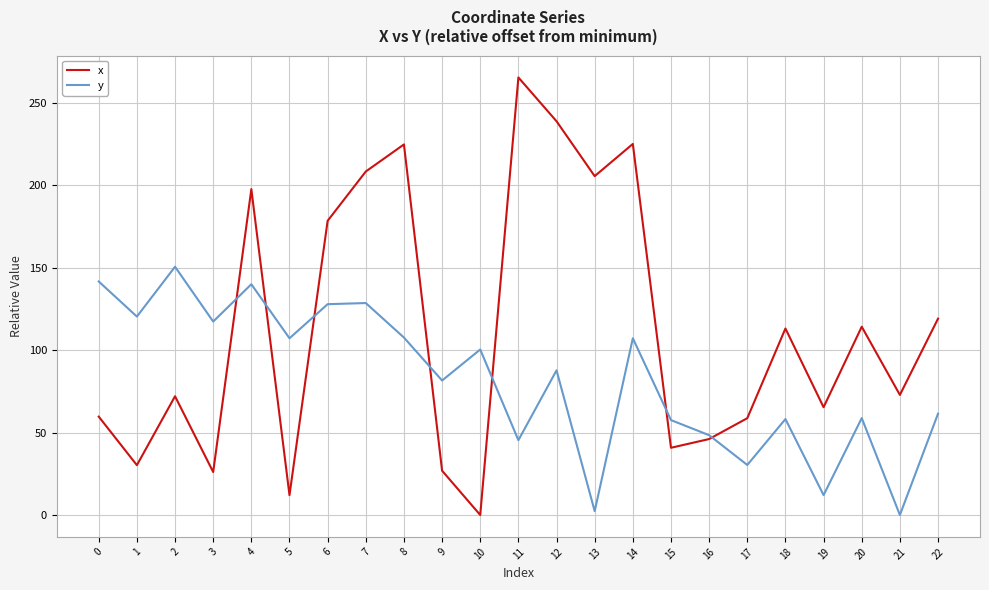

Rank the series by their maximum value, from lowest to highest.

y, x